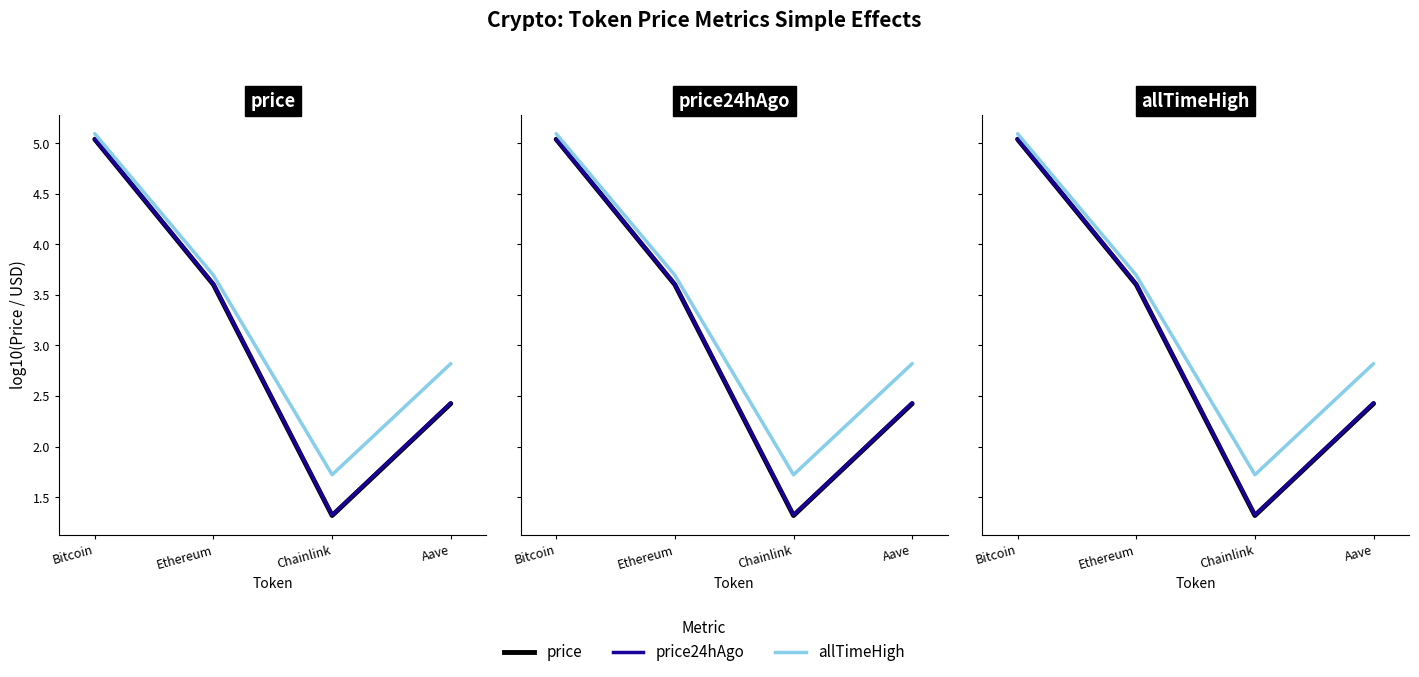

True or false: price and price24hAgo cross at least once.

False